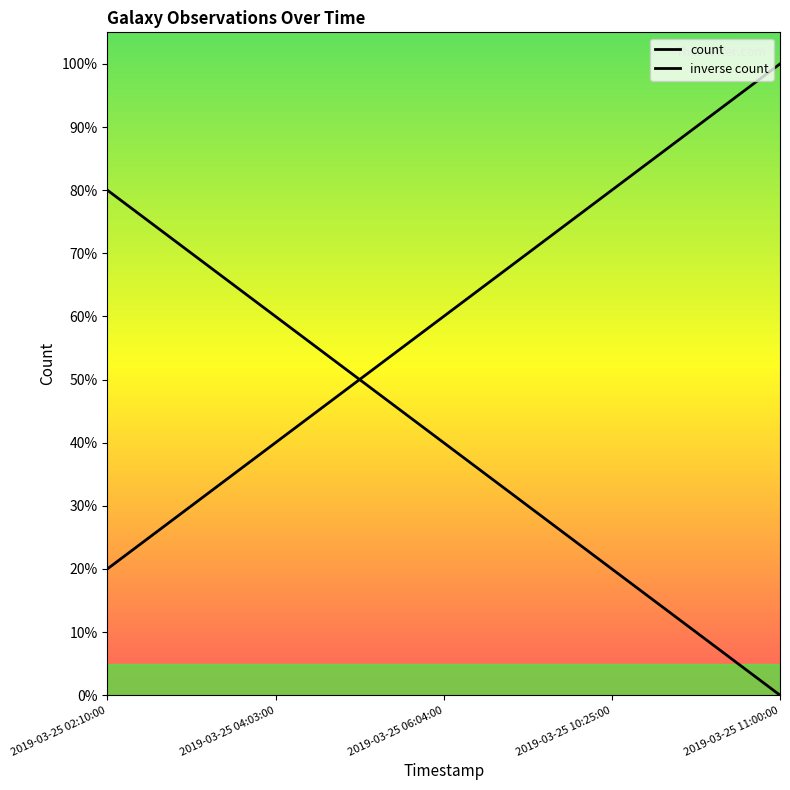

How many categories are shown in the chart?

5